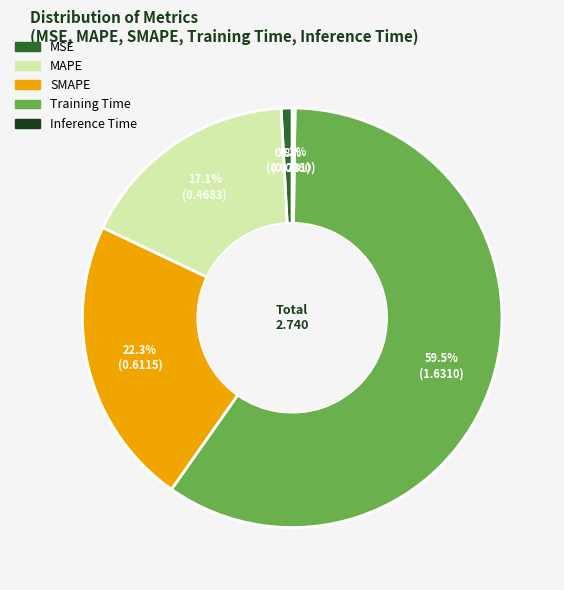

Which category has the biggest portion of the pie?

Training Time